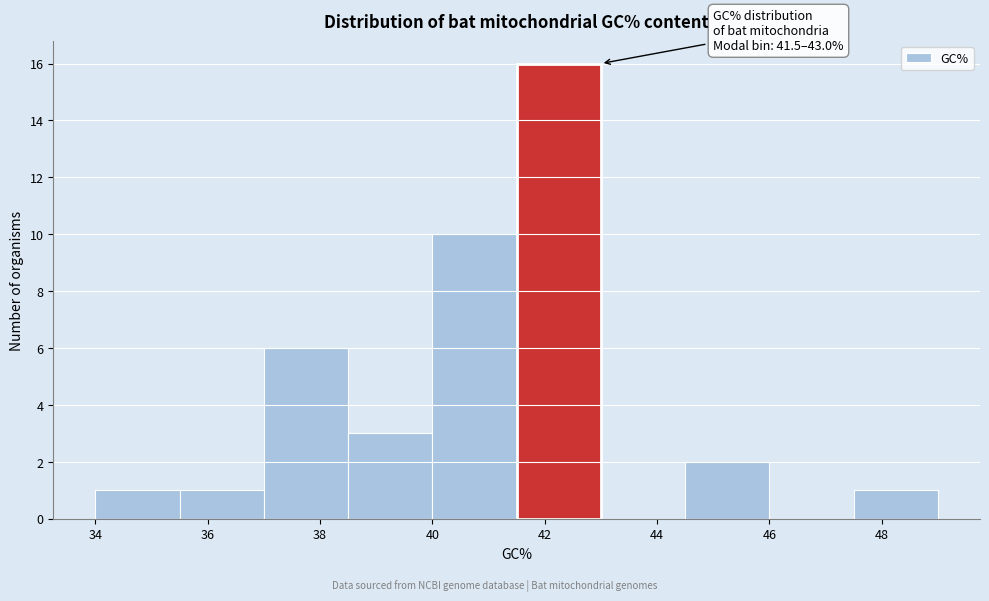

Which range on the x-axis has the tallest bar?

41.5 to 43.0